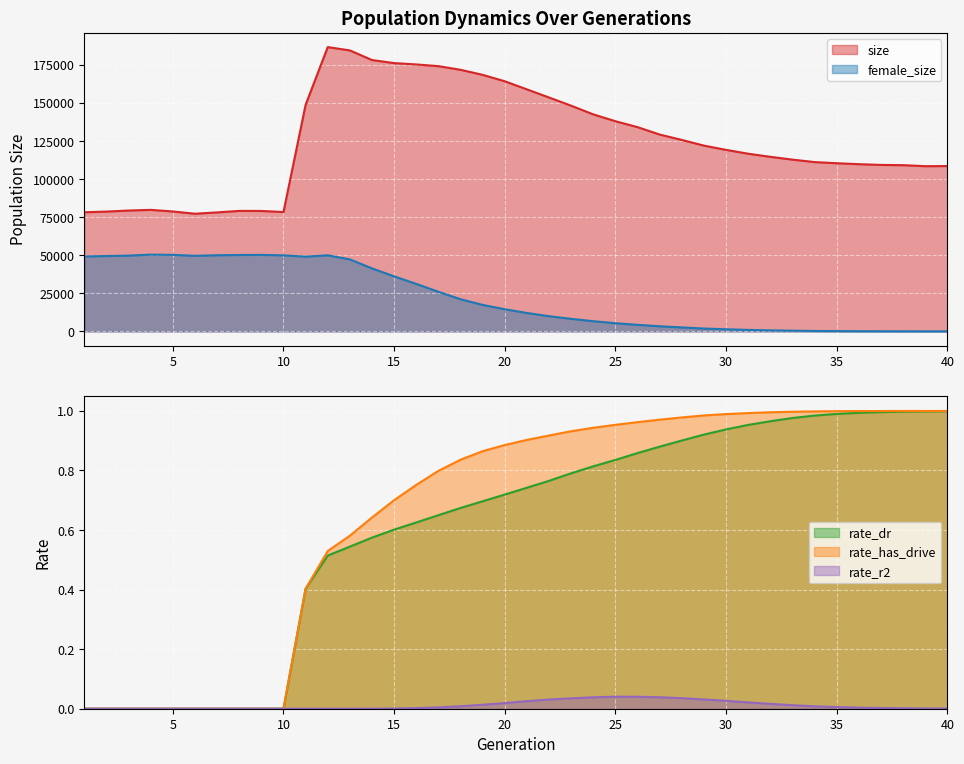

What is the difference between the highest and lowest values at 25?

138033.0